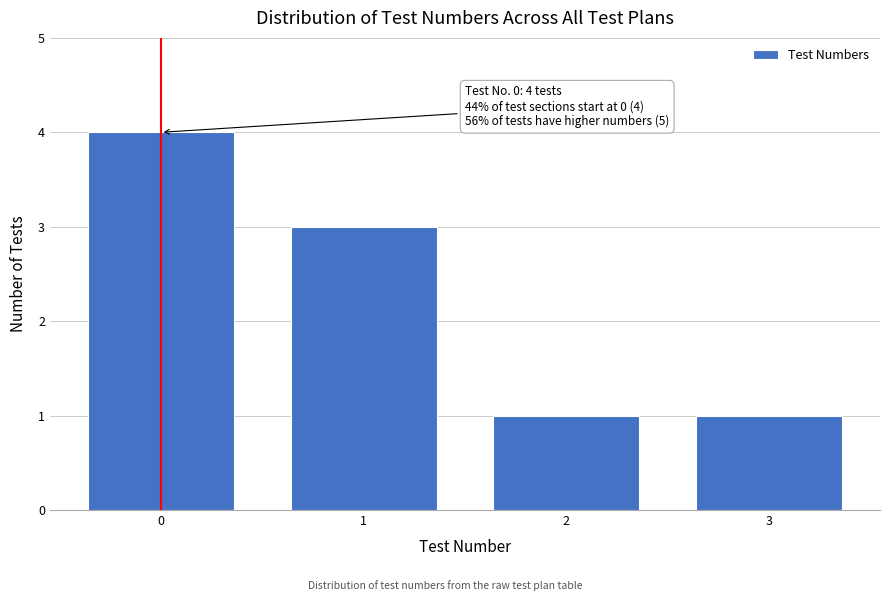

Reading left to right, extract all data points from this chart.

0=4	1=3	2=1	3=1